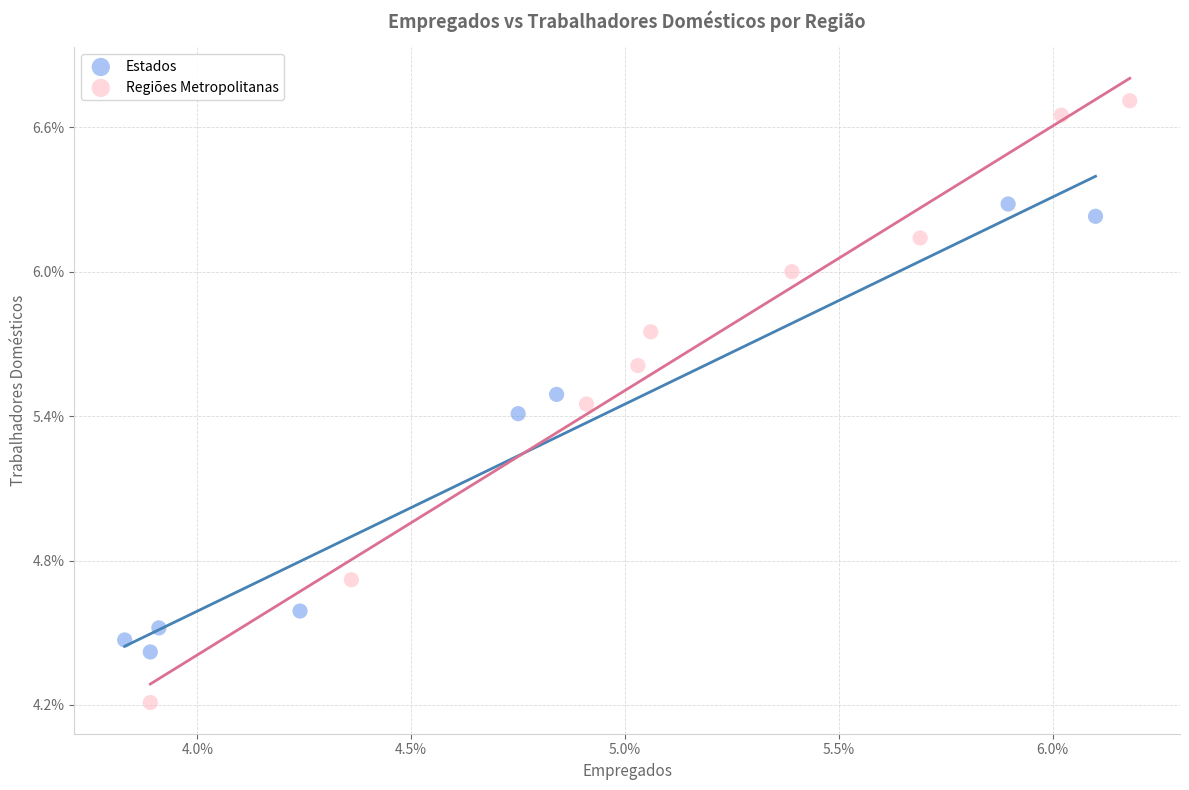

Which series has the widest spread of Y values?

Regiões Metropolitanas